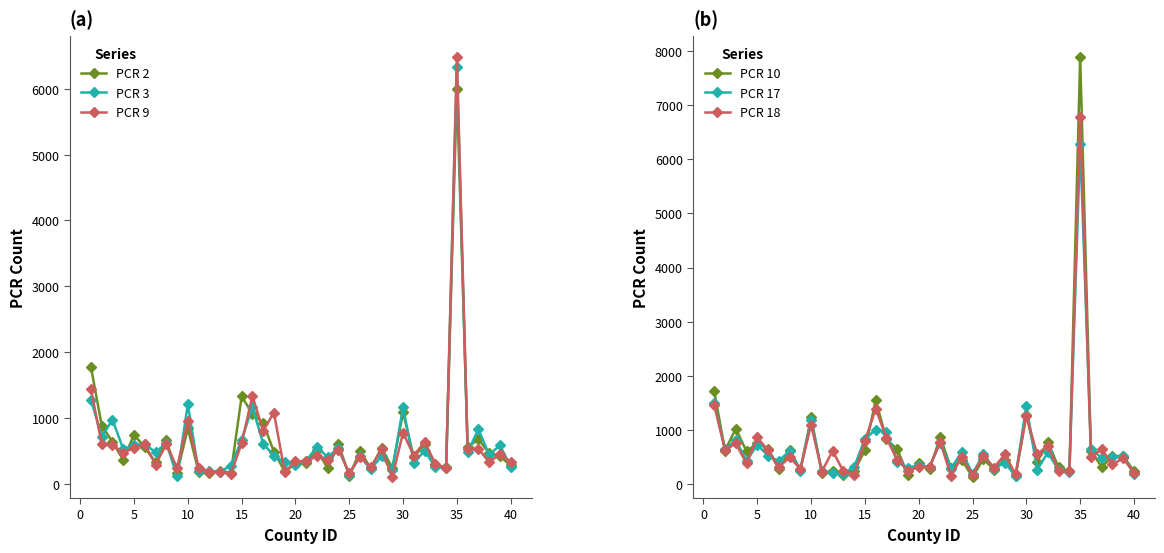

What is the maximum value for PCR 3?

6328